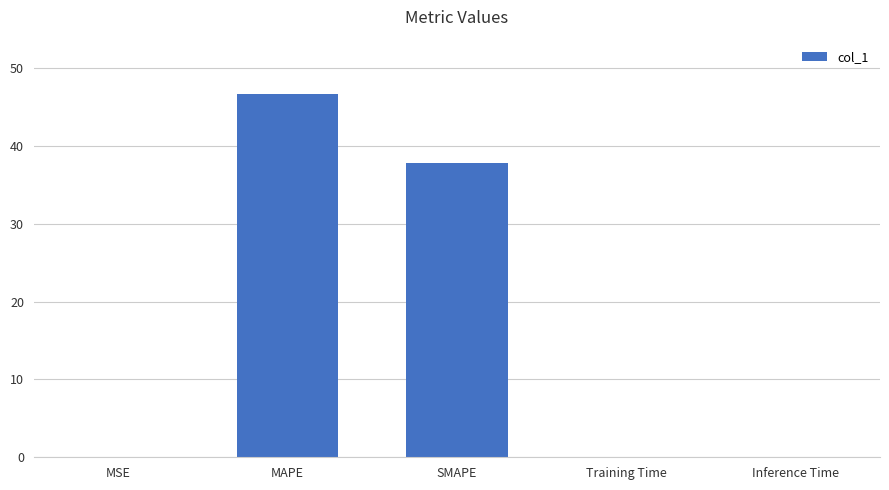

True or false: the data shows 46.6 at MAPE.

True